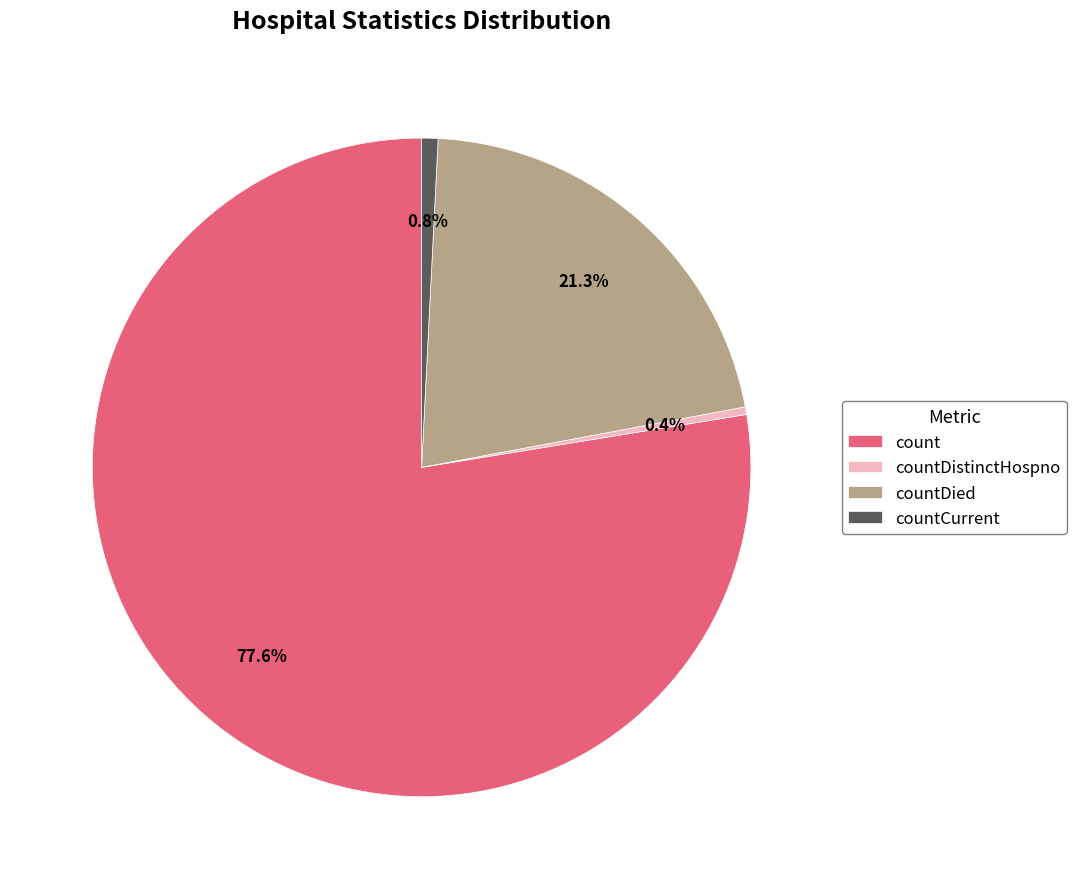

Is countDistinctHospno the majority of the pie?

No